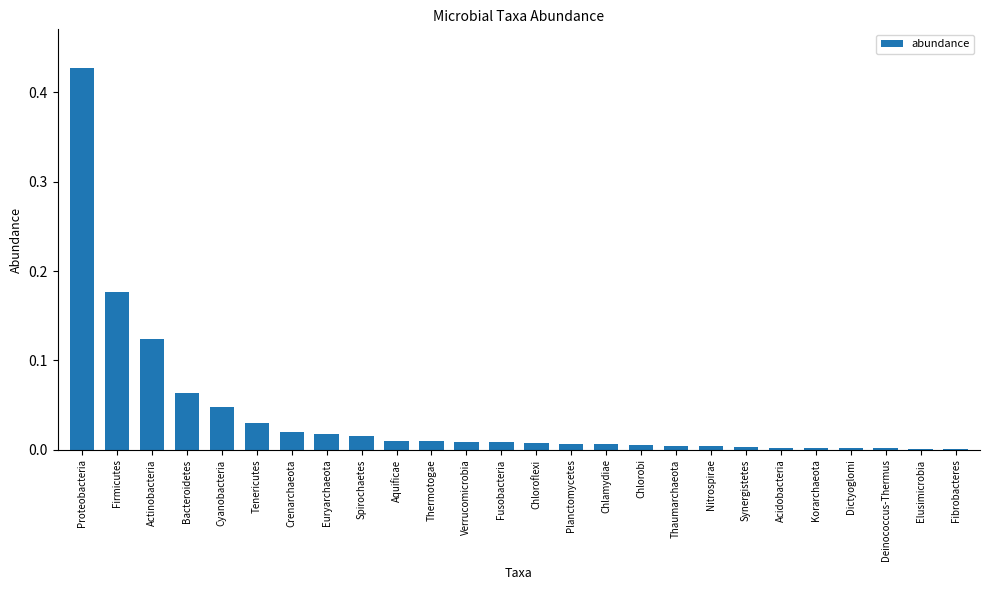

Which label corresponds to the largest value in the chart?

Proteobacteria